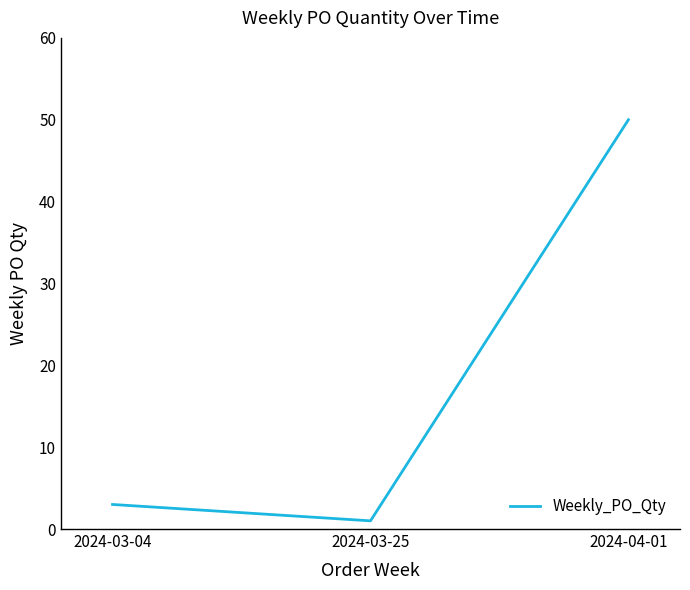

Rank the categories by value from highest to lowest.

2024-04-01, 2024-03-04, 2024-03-25